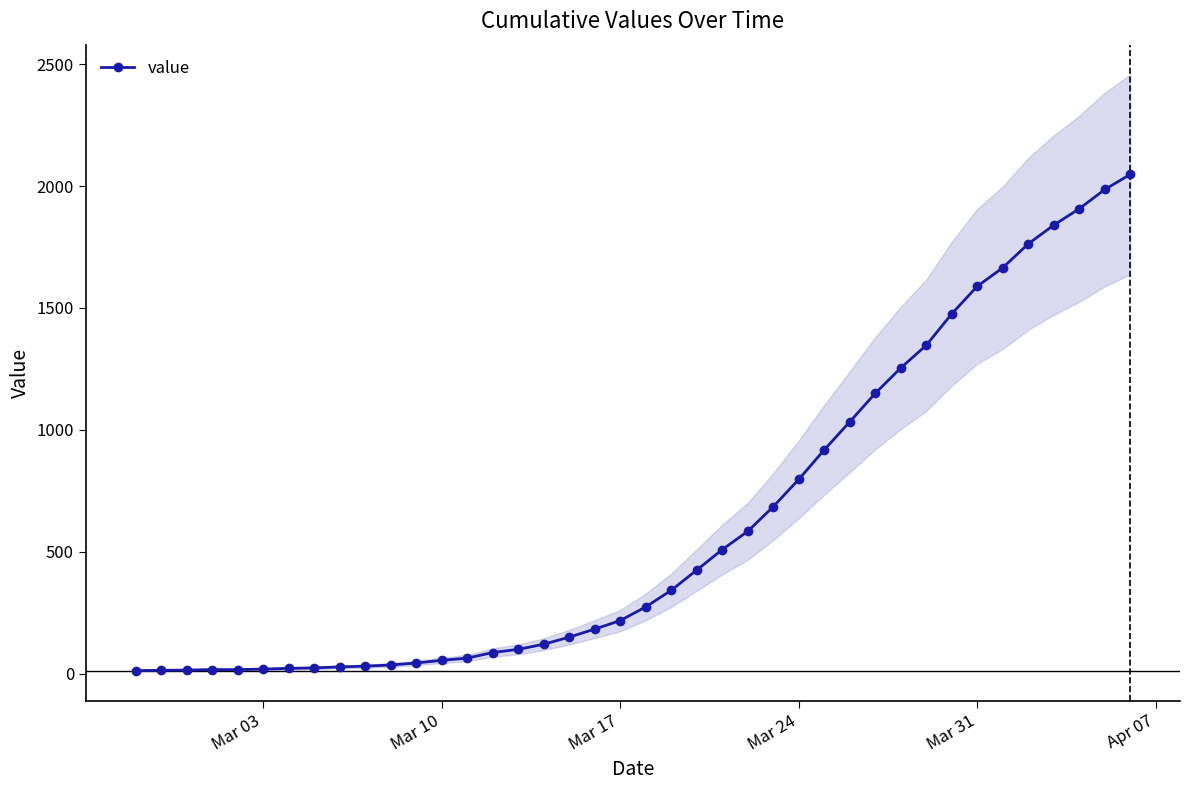

What is the maximum value for value?

2048